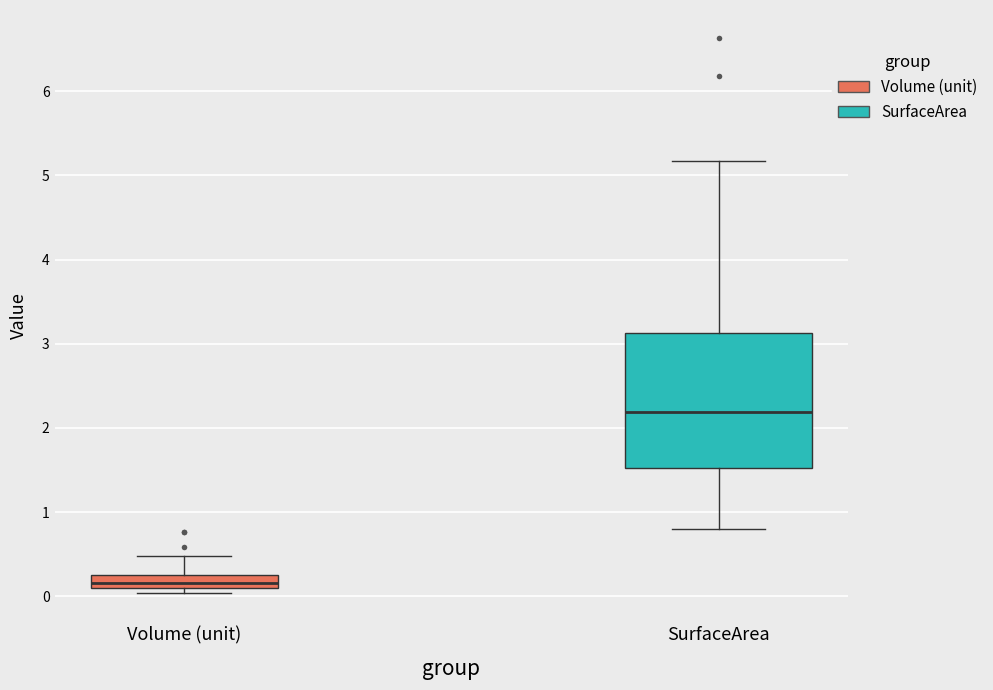

Where is the lower edge of the box for SurfaceArea on the y-axis? The values are not printed on the chart, so give them approximately, as read against the axis.

1.5